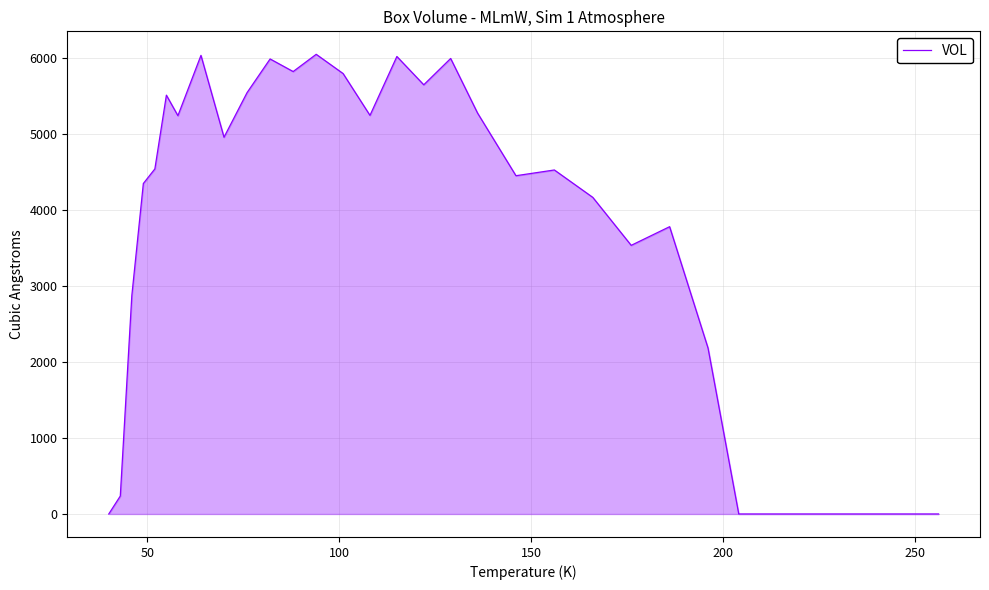

What is the maximum value shown in the chart?

6042.4